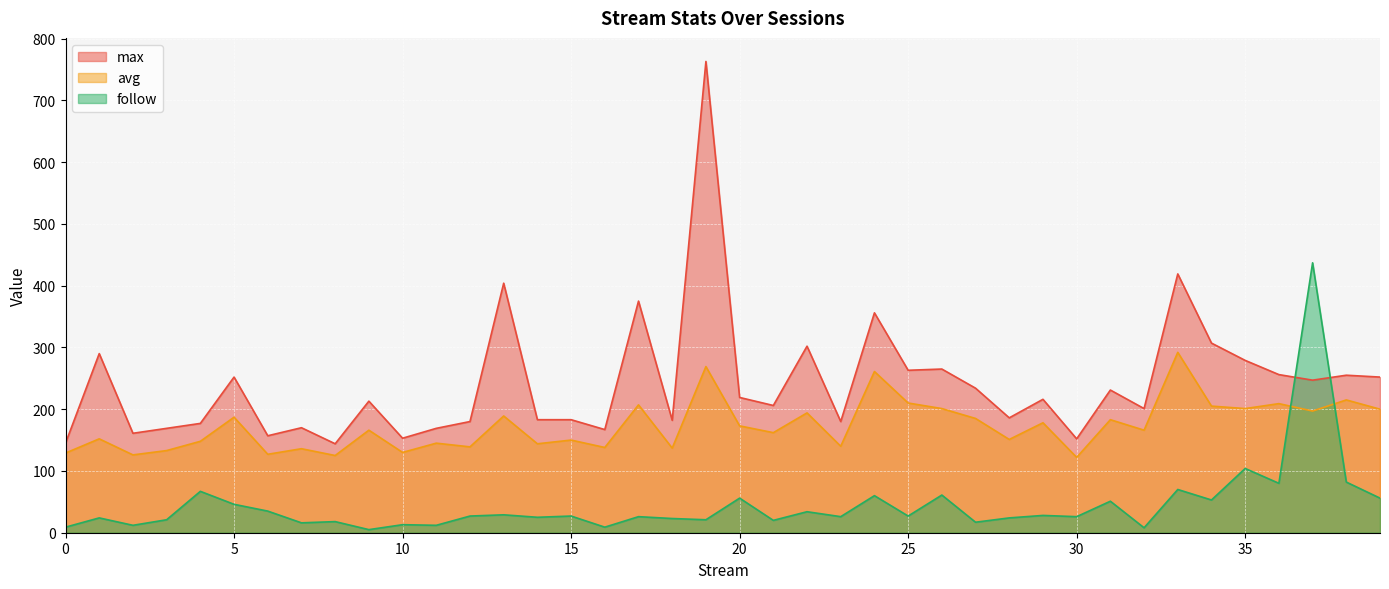

What is the difference between the highest and lowest values at 9?

208